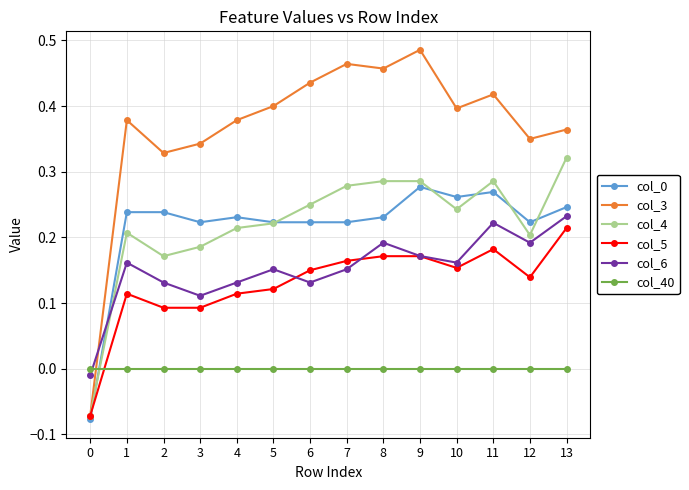

After their last crossing, which series has the higher values: col_40 or col_6?

col_6